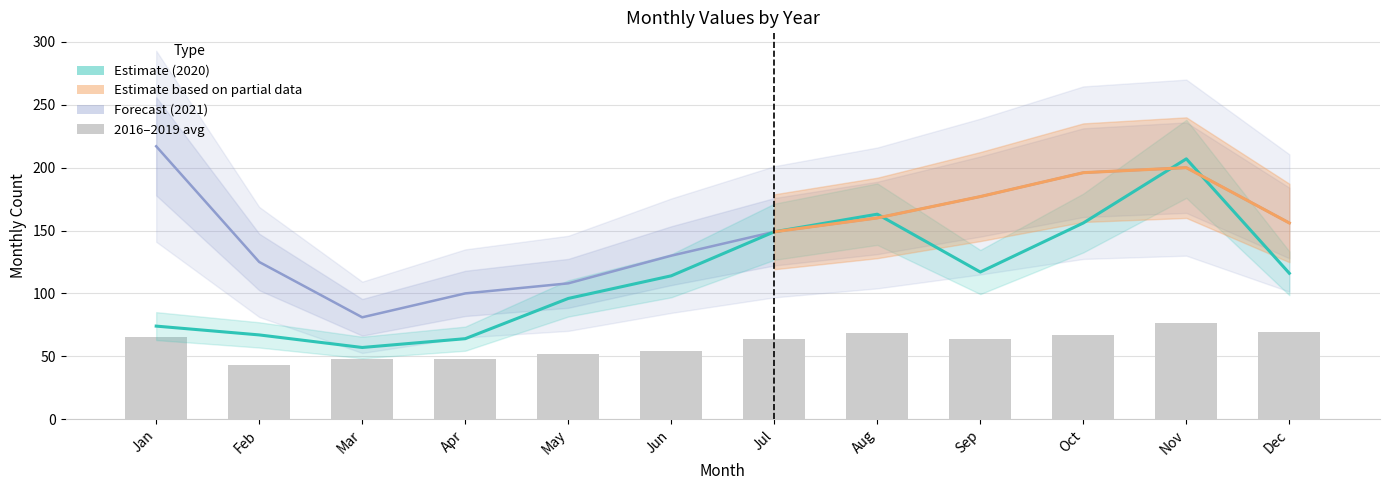

What is the approximate value of 2018 at October?

67